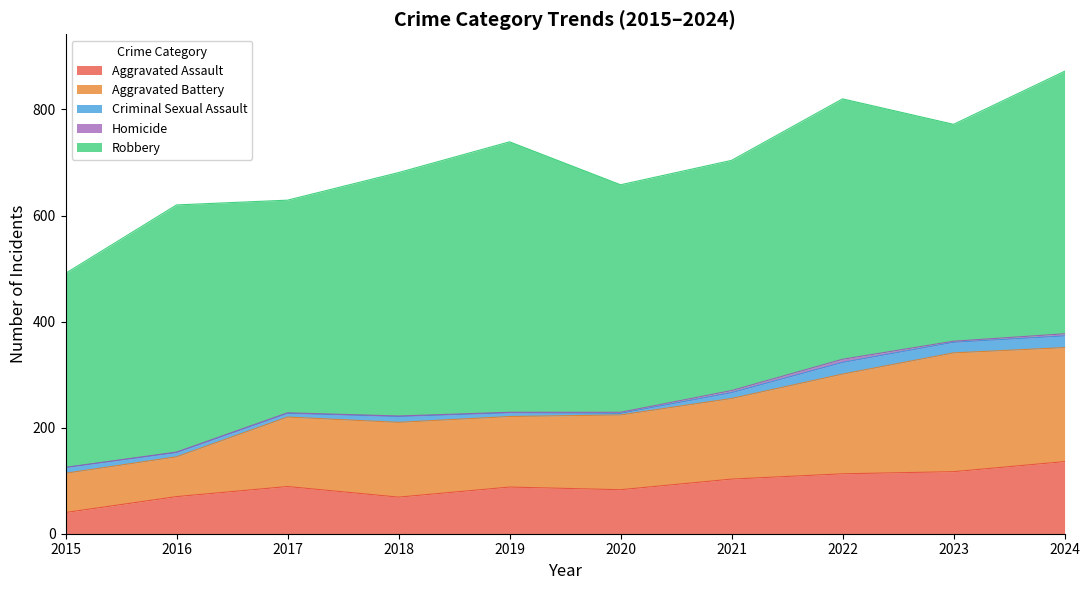

At how many categories does at least one series exceed 503?

1